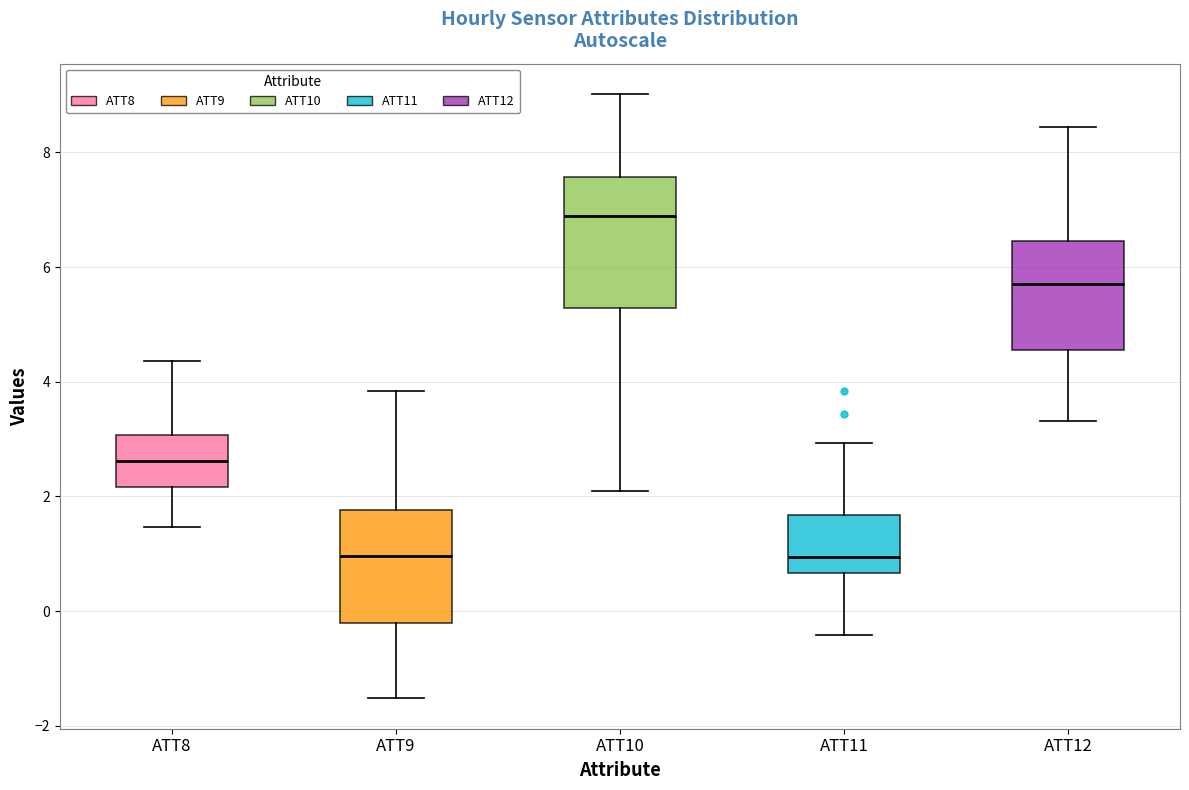

Comparing the boxes themselves (not the whiskers), which one is the tallest?

ATT10